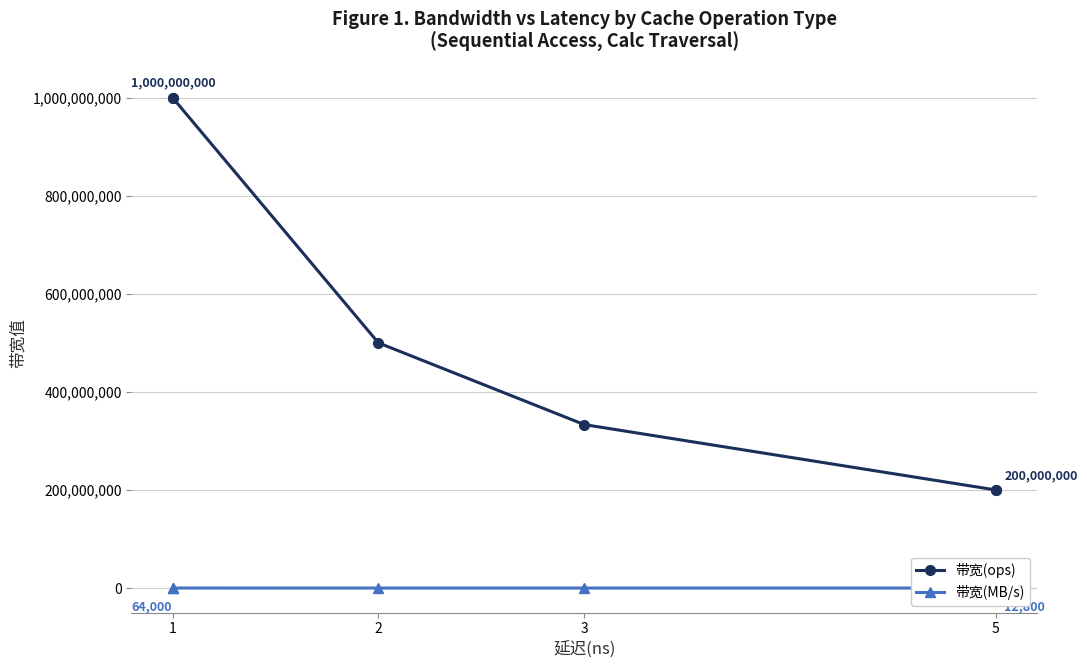

What is the label of the 1st point from the right?

5